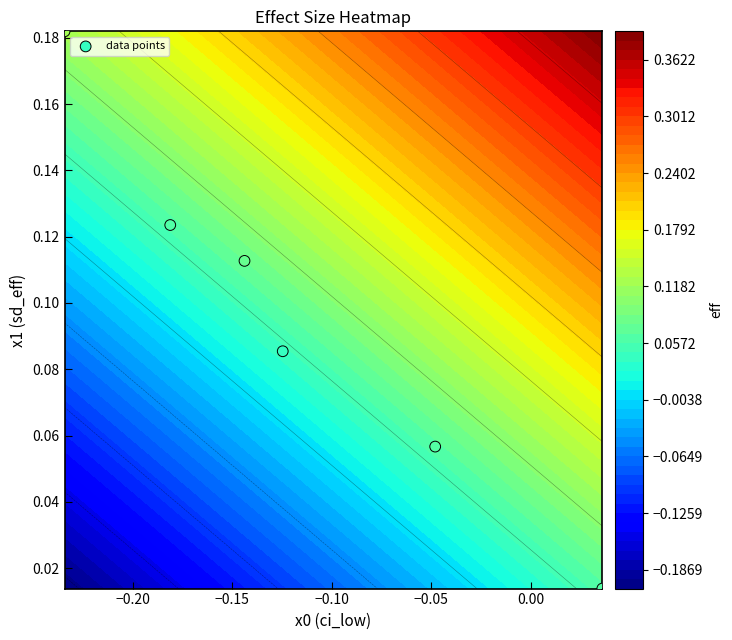

Reading right to left, list all the values displayed in this chart.

0.0	0.1	0.1	0.1	0.2	0.1